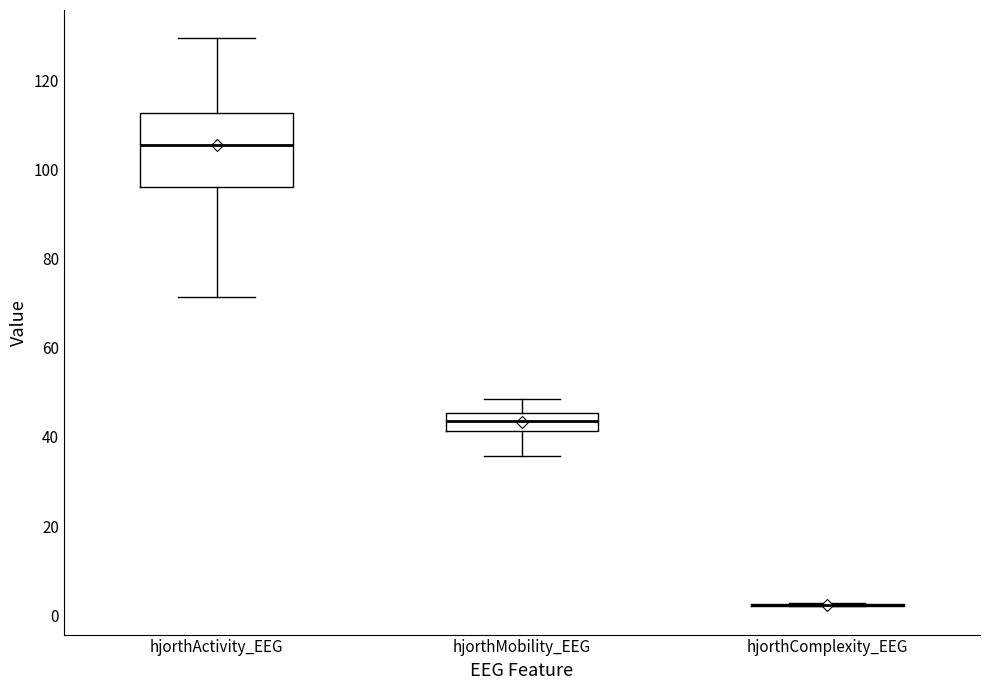

Reading left to right, read every box against the y-axis: the position of its median line, the range the box covers, and the ends of its whiskers. The values are not printed on the chart, so give them approximately, as read against the axis.

hjorthActivity_EEG: median 106, box 96 to 112, whiskers 72 to 130
hjorthMobility_EEG: median 44, box 42 to 46, whiskers 36 to 48
hjorthComplexity_EEG: box collapsed to a line at 2, whiskers 2 to 2